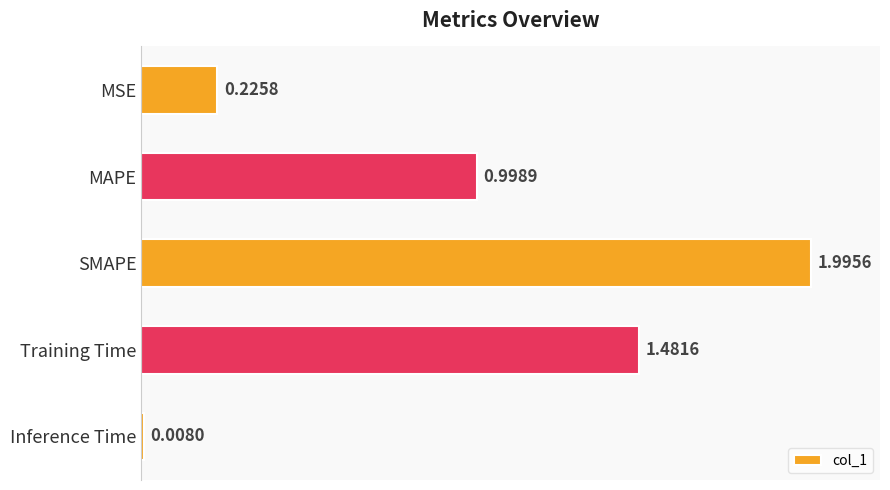

What is the sum of all values?

4.7